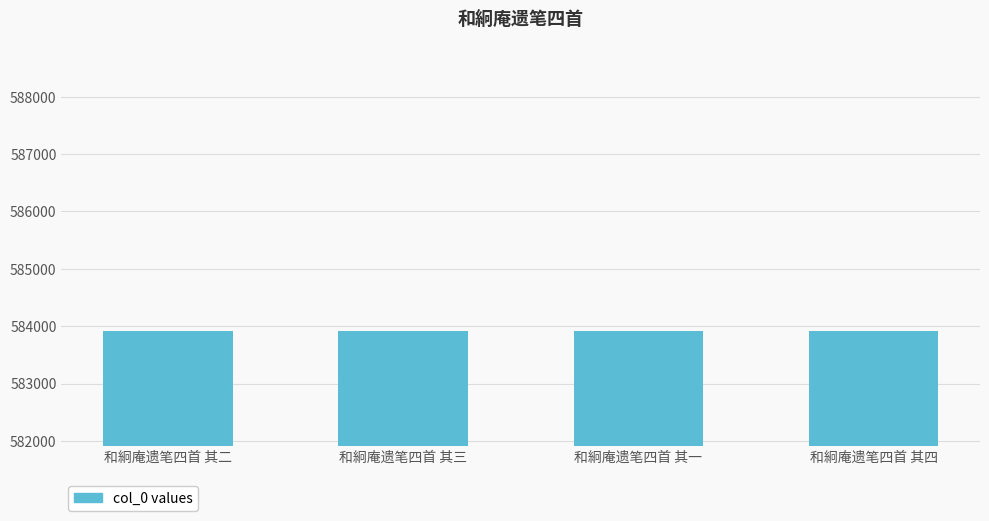

What position from the left is 和絅庵遗笔四首 其一?

3